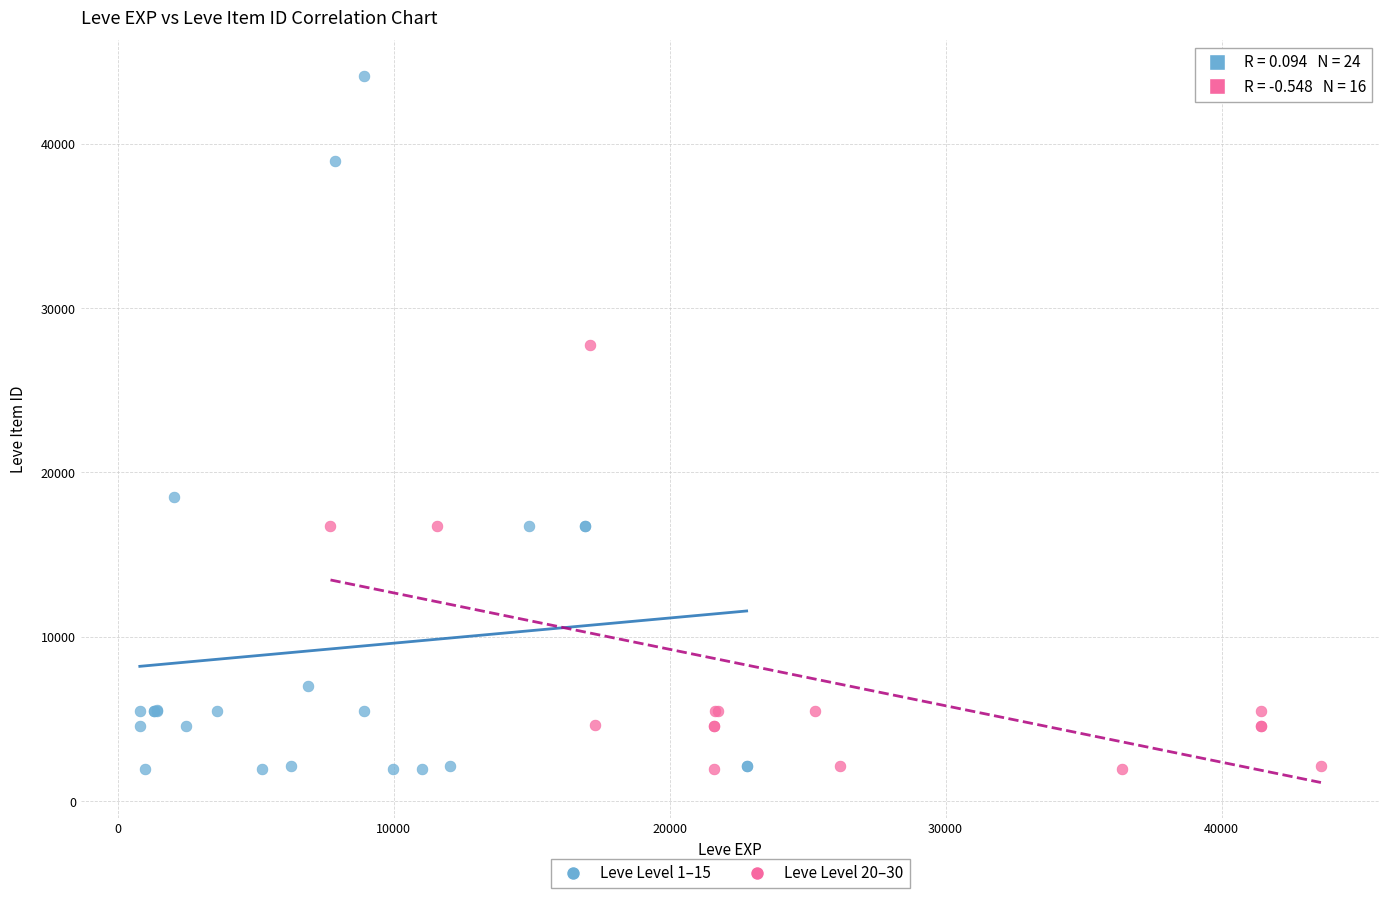

Which series contains the highest Y value?

Leve Level 1–15